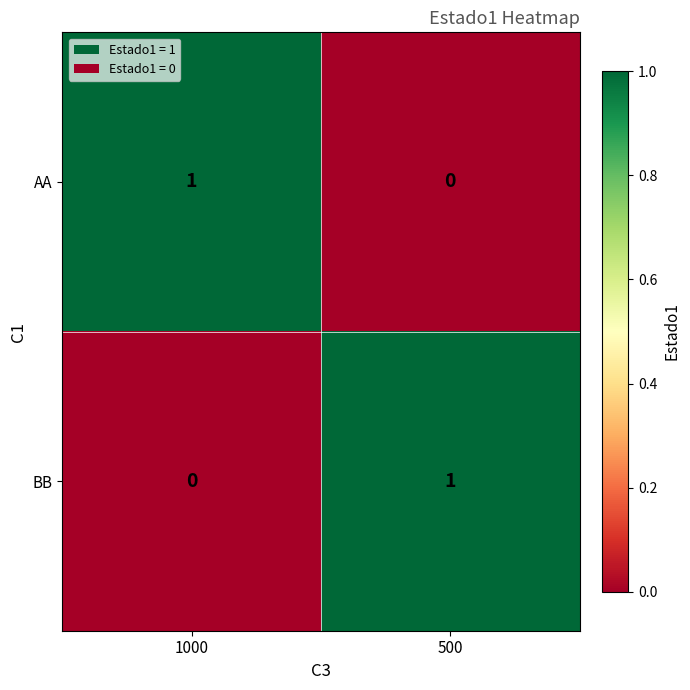

True or false: AA has a value of 1 at 1000.

True